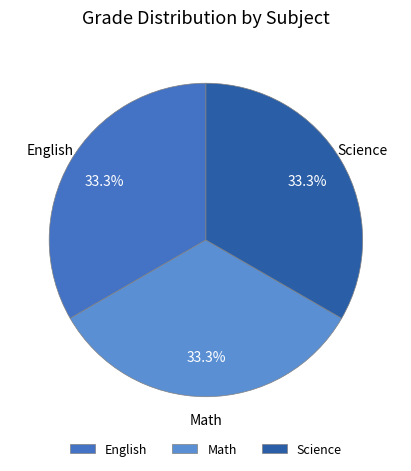

To the nearest percent, what is the combined percentage of Math and Science?

67%